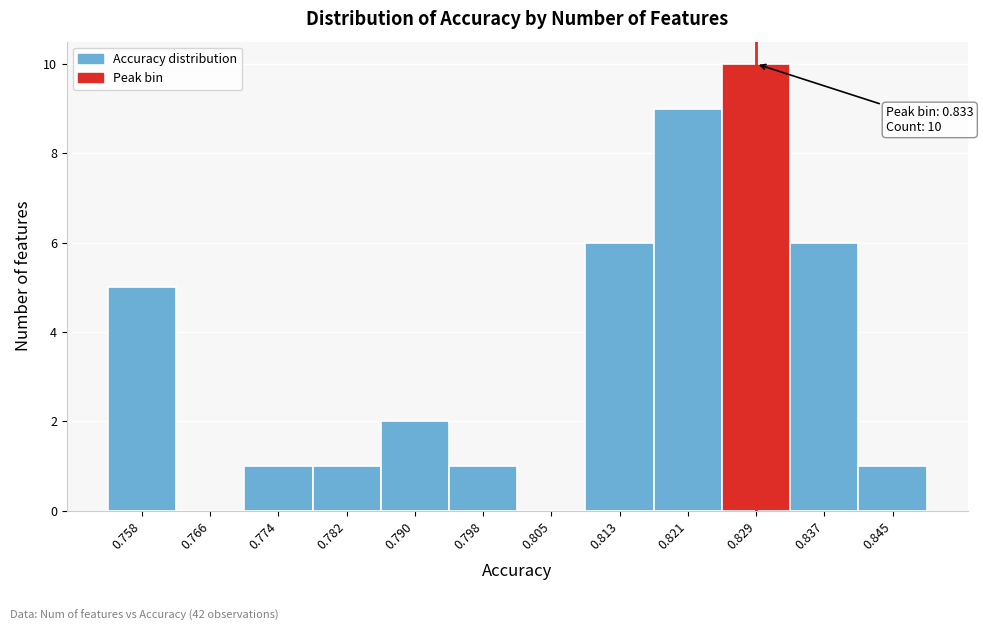

Reading right to left, transcribe all the data shown in this chart.

0.845=1	0.837=6	0.829=10	0.821=9	0.813=6	0.805=0	0.798=1	0.790=2	0.782=1	0.774=1	0.766=0	0.758=5